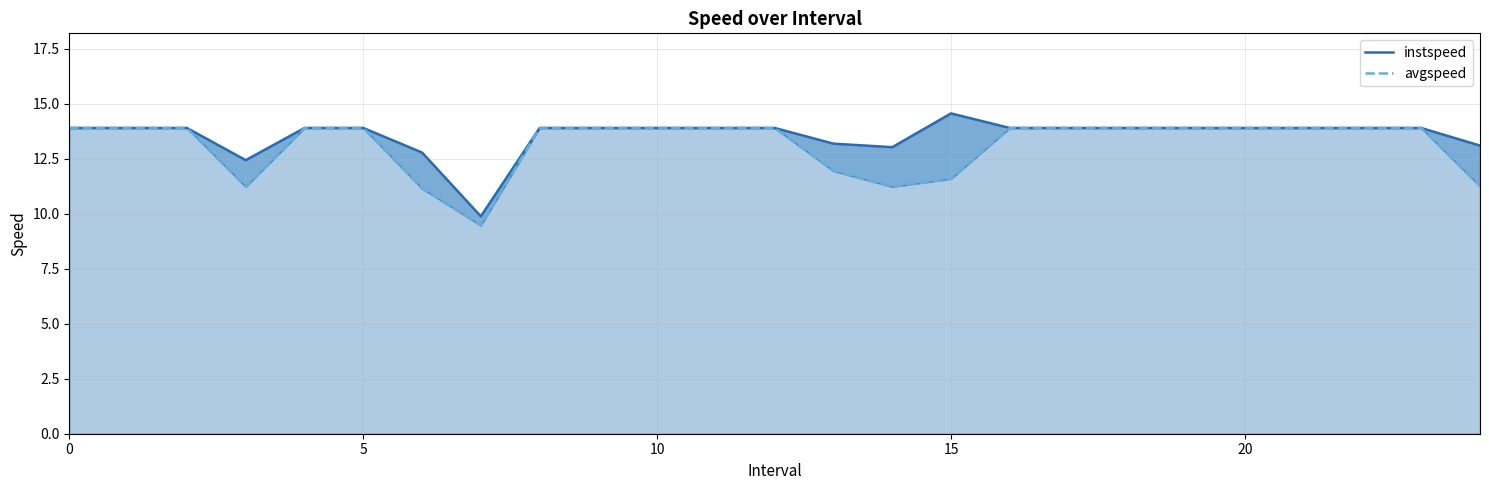

What is the average value of the avgspeed series?

13.1